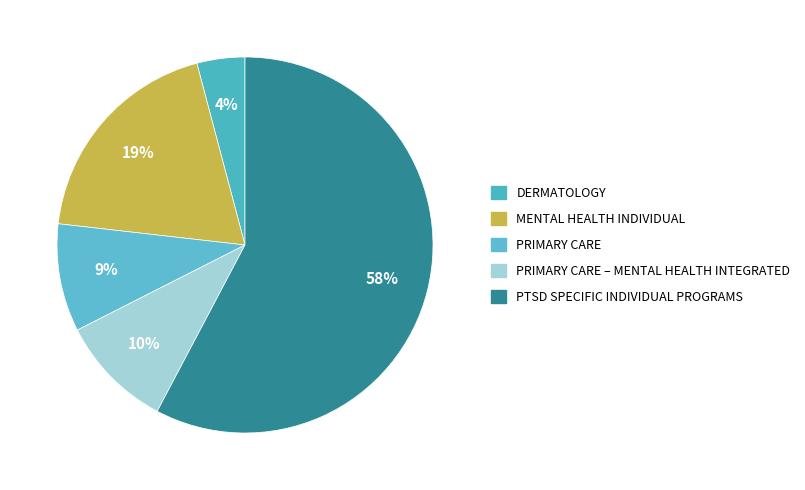

Rank the categories by value from highest to lowest.

PTSD SPECIFIC INDIVIDUAL PROGRAMS, MENTAL HEALTH INDIVIDUAL, PRIMARY CARE – MENTAL HEALTH INTEGRATED, PRIMARY CARE, DERMATOLOGY